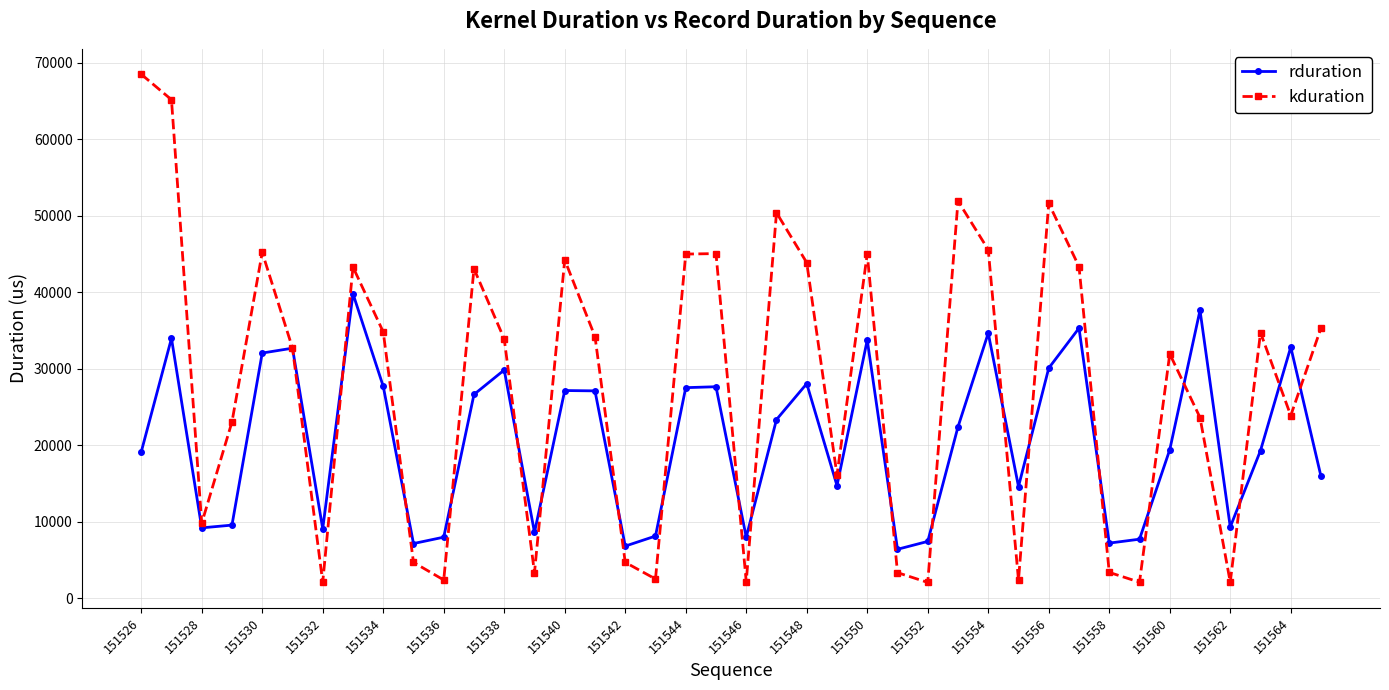

What is the value of the kduration point at the 4th from the left?

23039